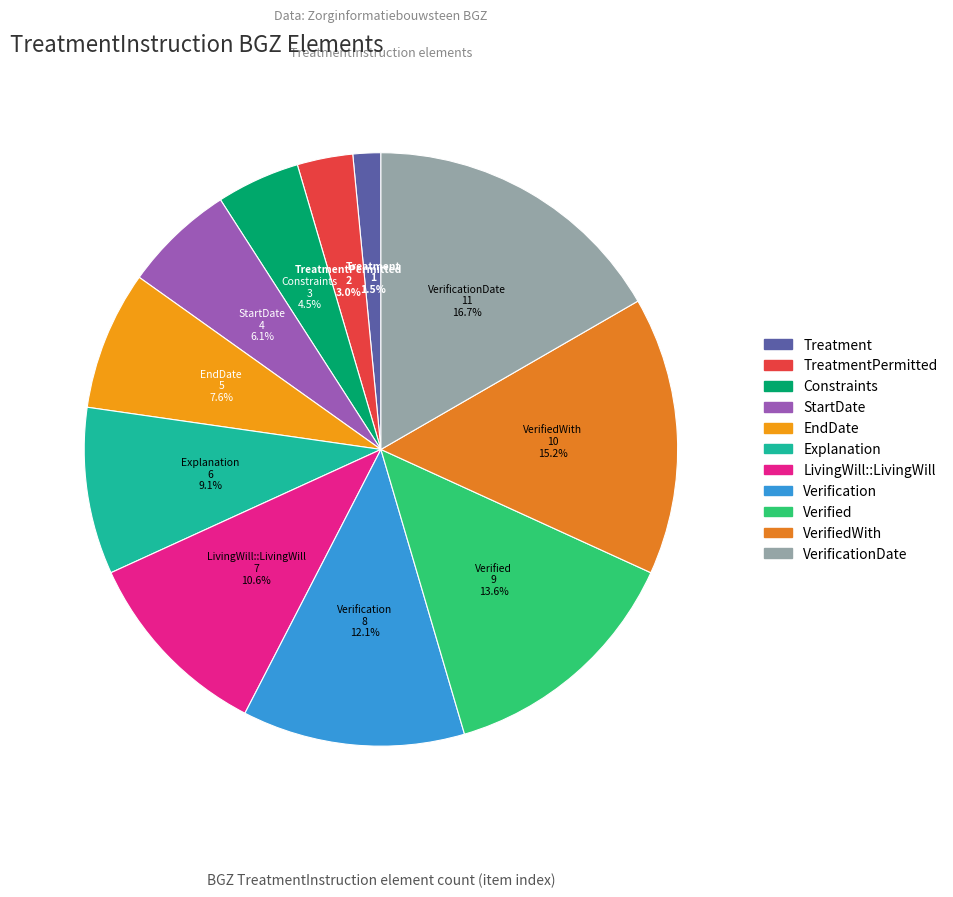

To the nearest percent, what is the difference between the largest and smallest slice percentages?

15%